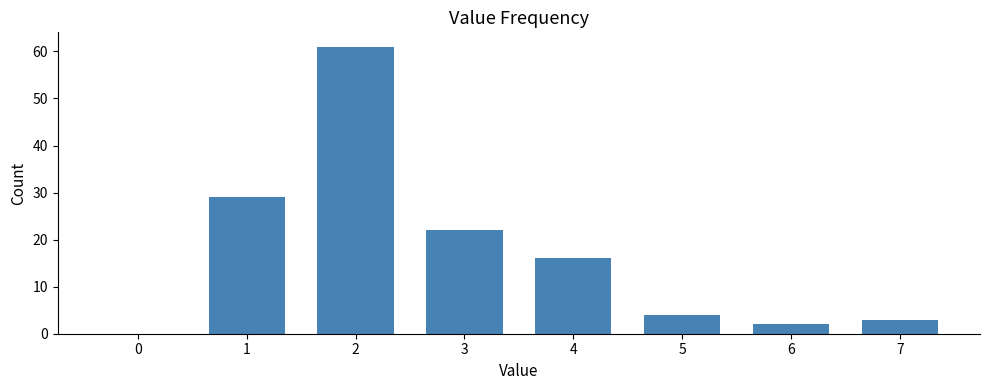

What is the sum of all values?

137